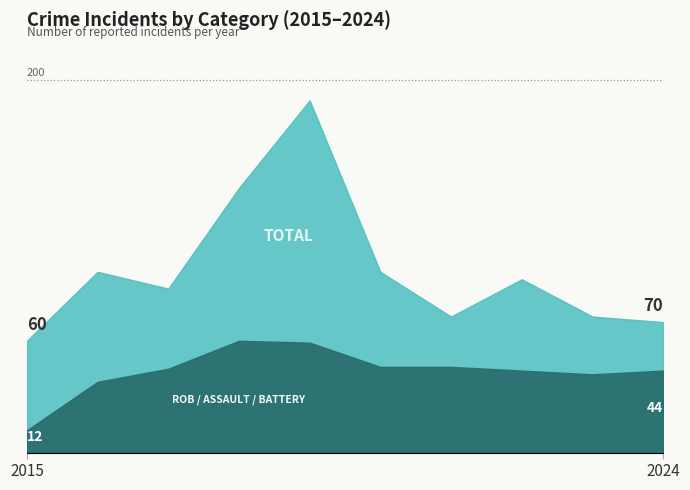

Between 2016 and 2018, which series saw the biggest shift?

Total